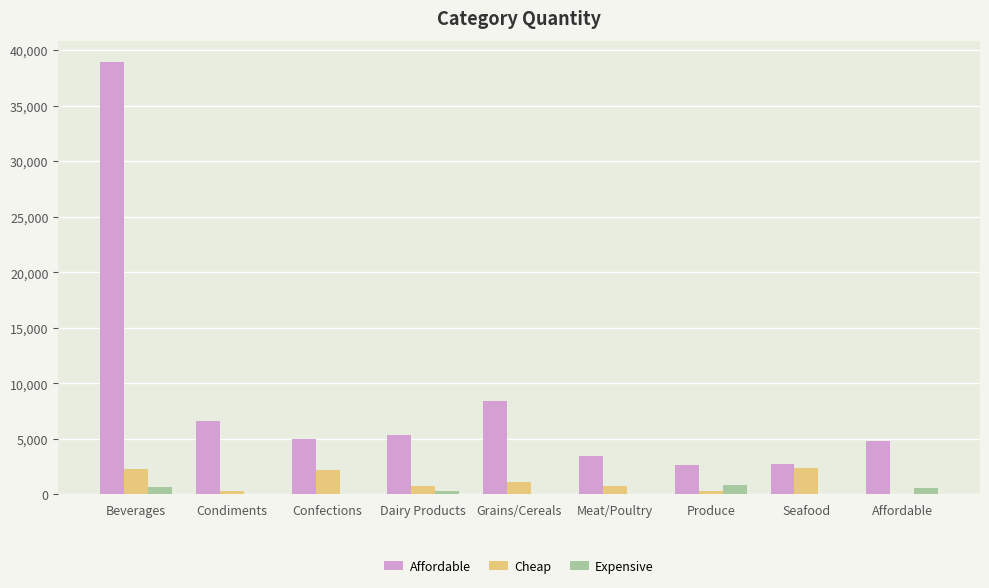

The value of Affordable at Confections is 4970. True or false?

True